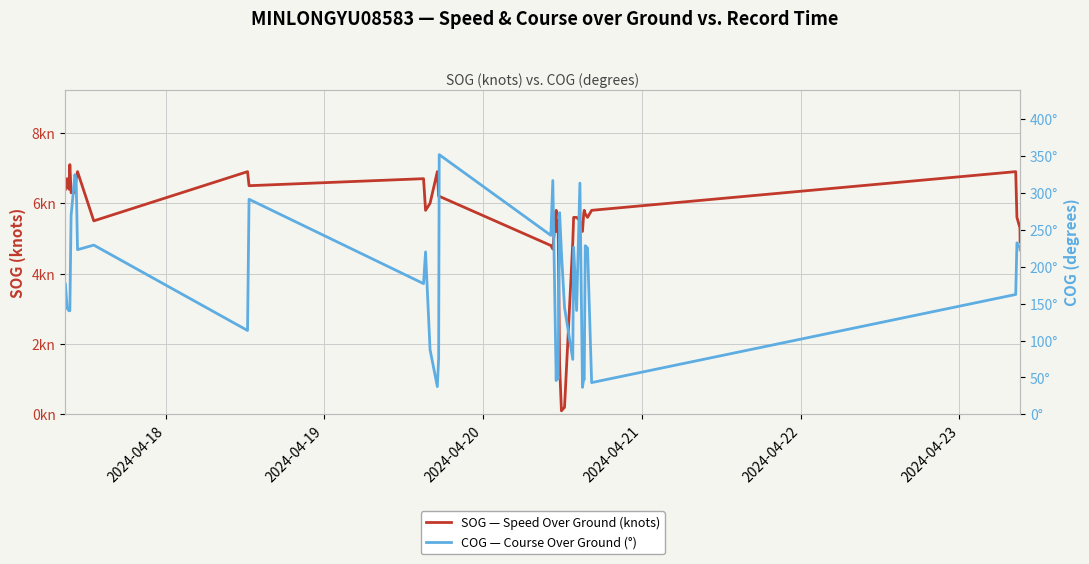

What is the difference between the second highest and second lowest values in the SOG — Speed Over Ground (knots) series?

6.7